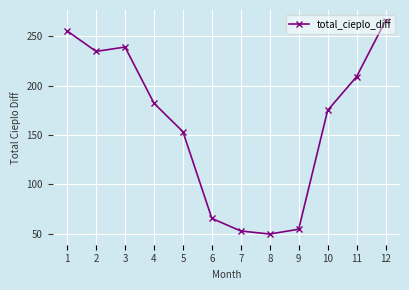

At which category does the chart reach its peak across all series?

12